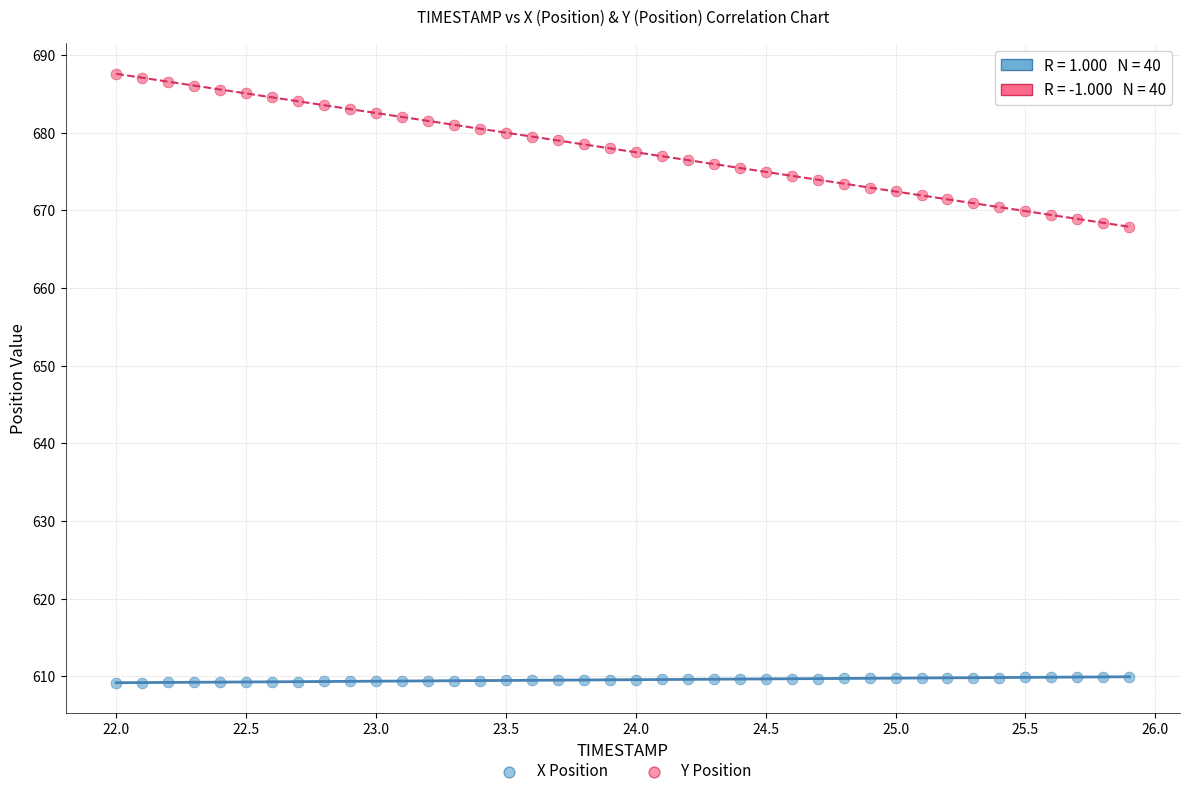

Across all data points, what is the range of Y values (max minus min)?

78.4